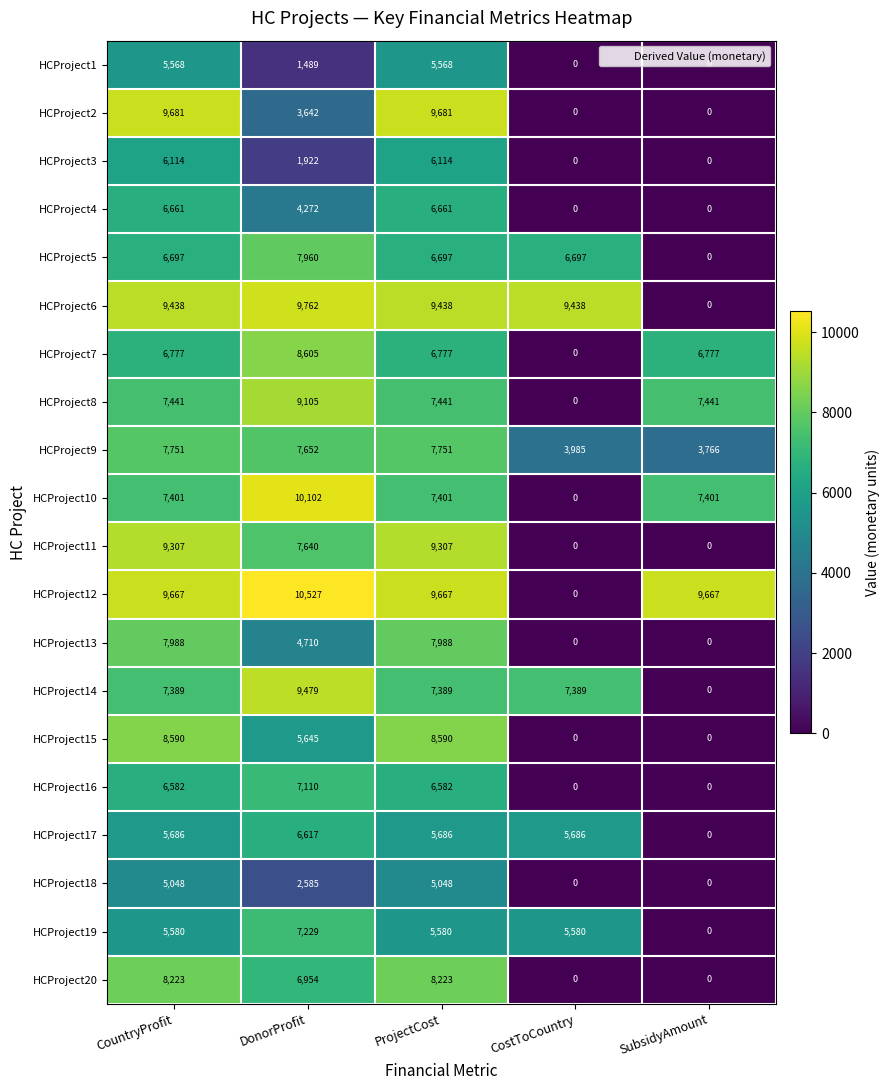

Read the HCProject9 value at SubsidyAmount.

3766